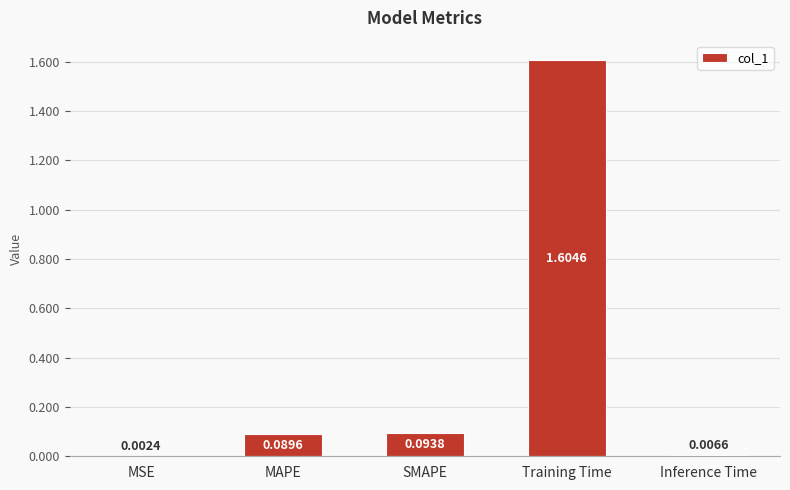

What is the sum of all values?

1.8